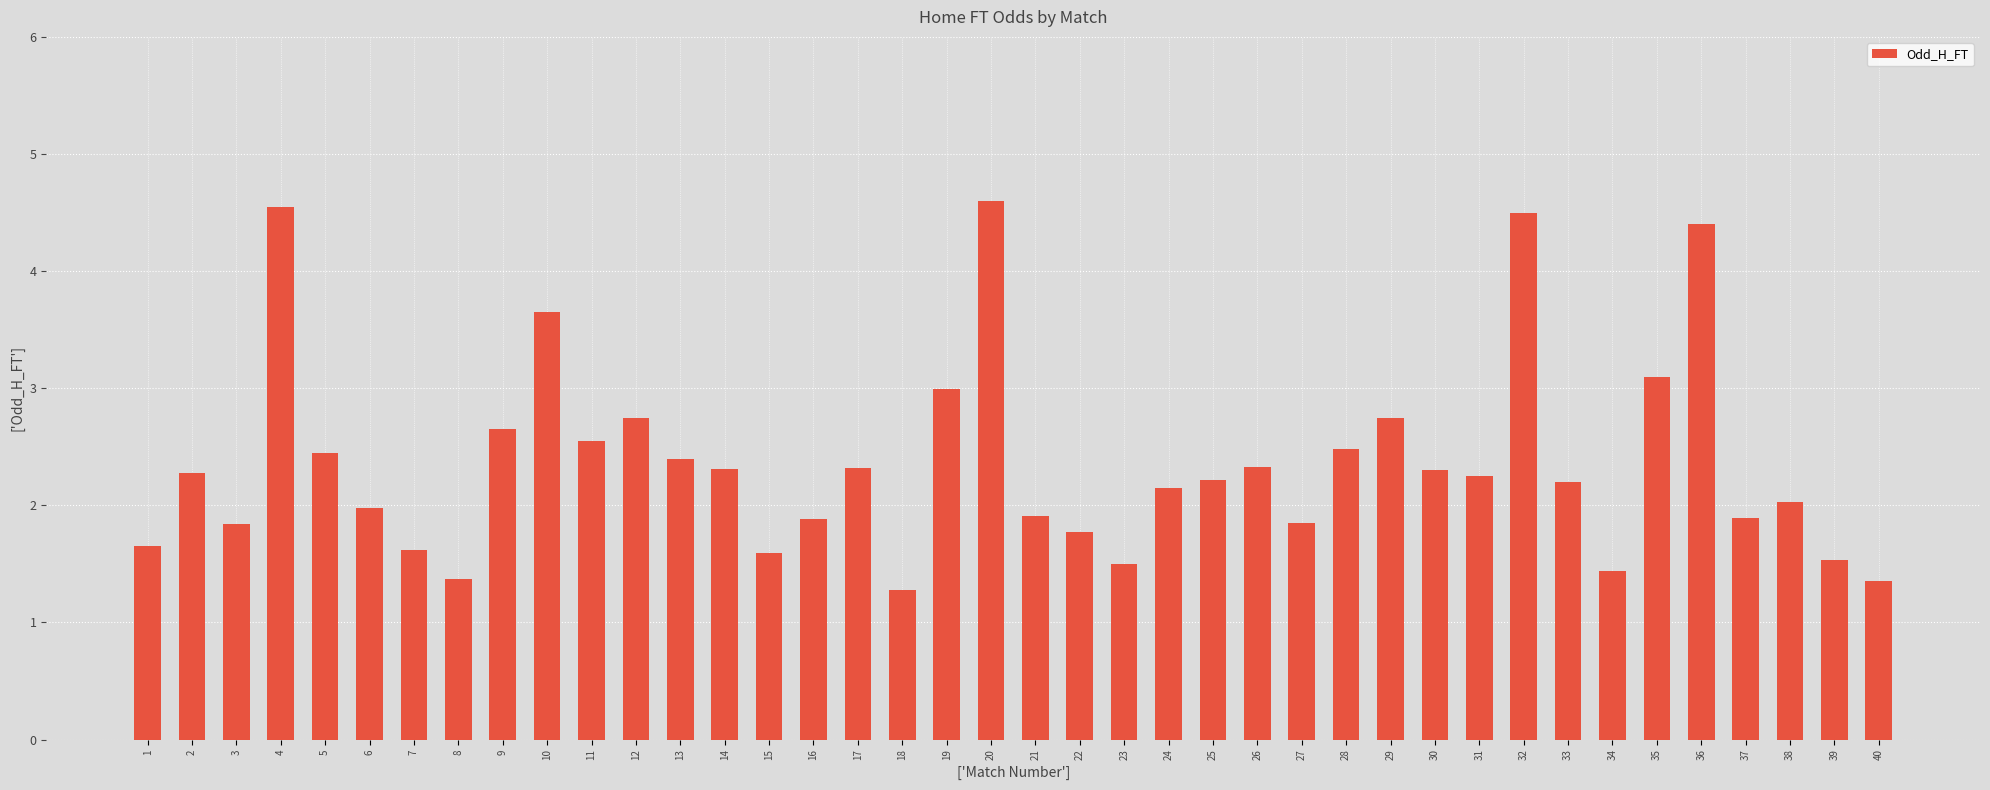

True or false: the data shows 1.9 at 16.

True